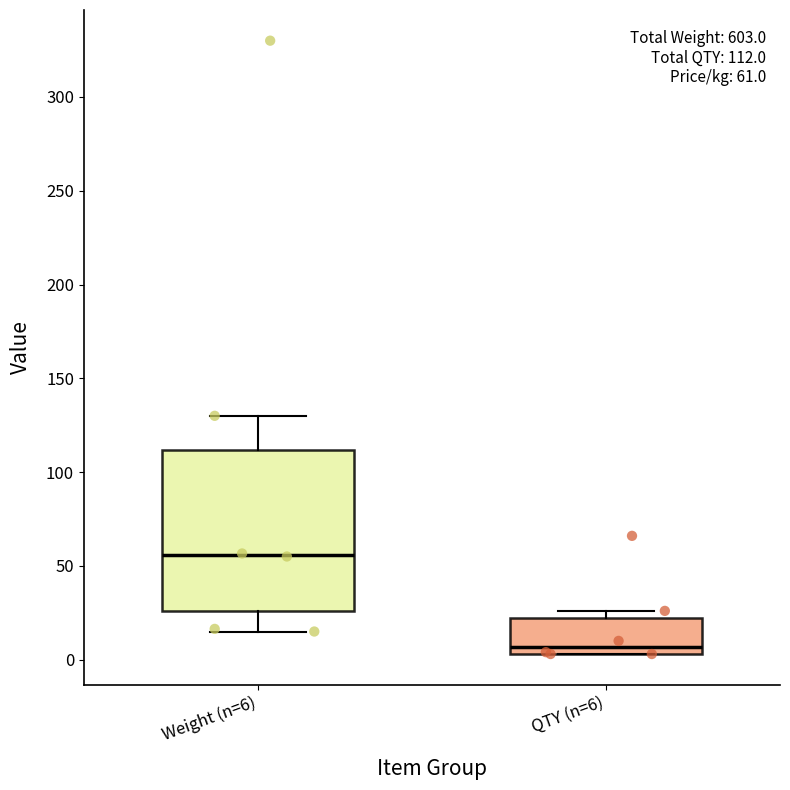

Which box has the lowest median line?

QTY (n=6)